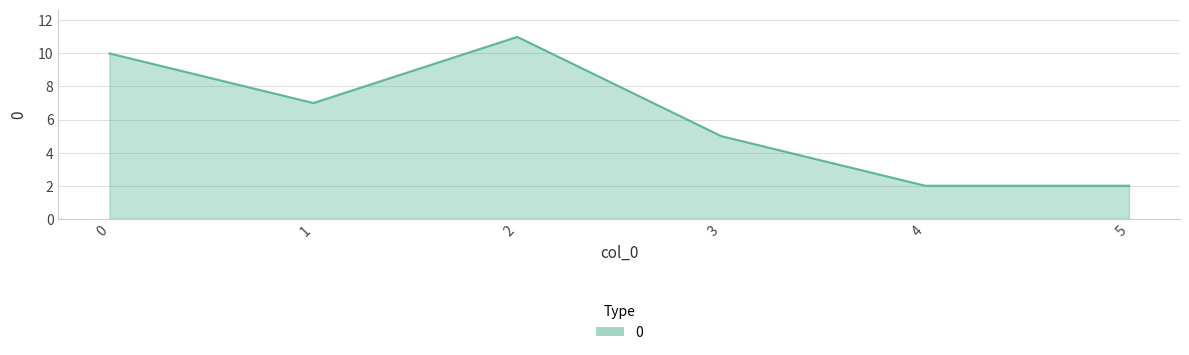

What is the ratio of the value at 1 to the value at 5?

3.5